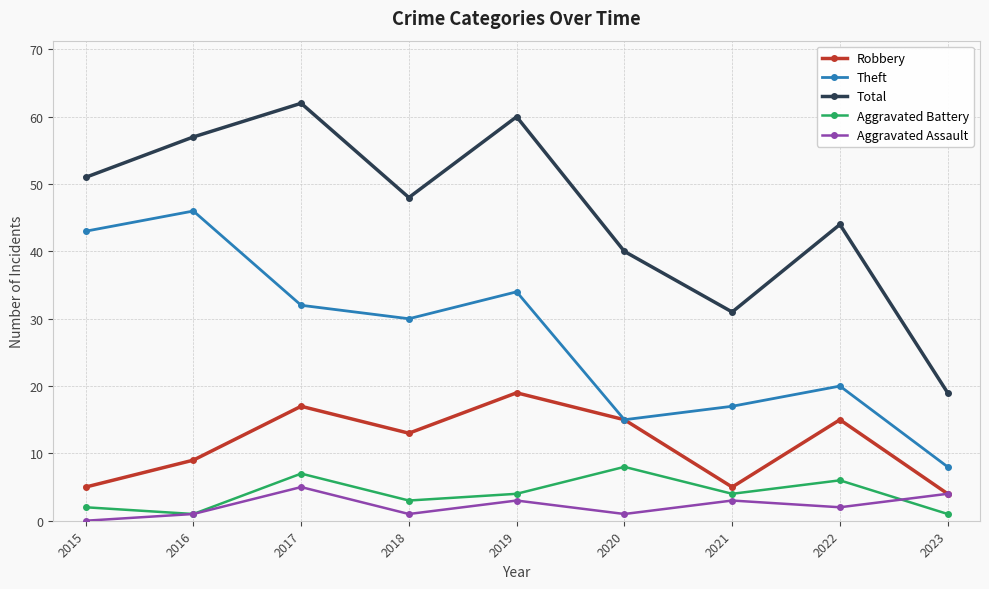

How many values in the Robbery series are below 13?

4